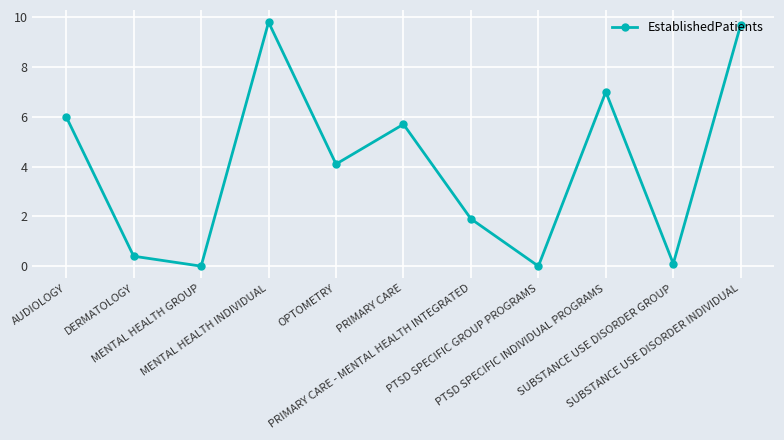

How many categories are shown in the chart?

11